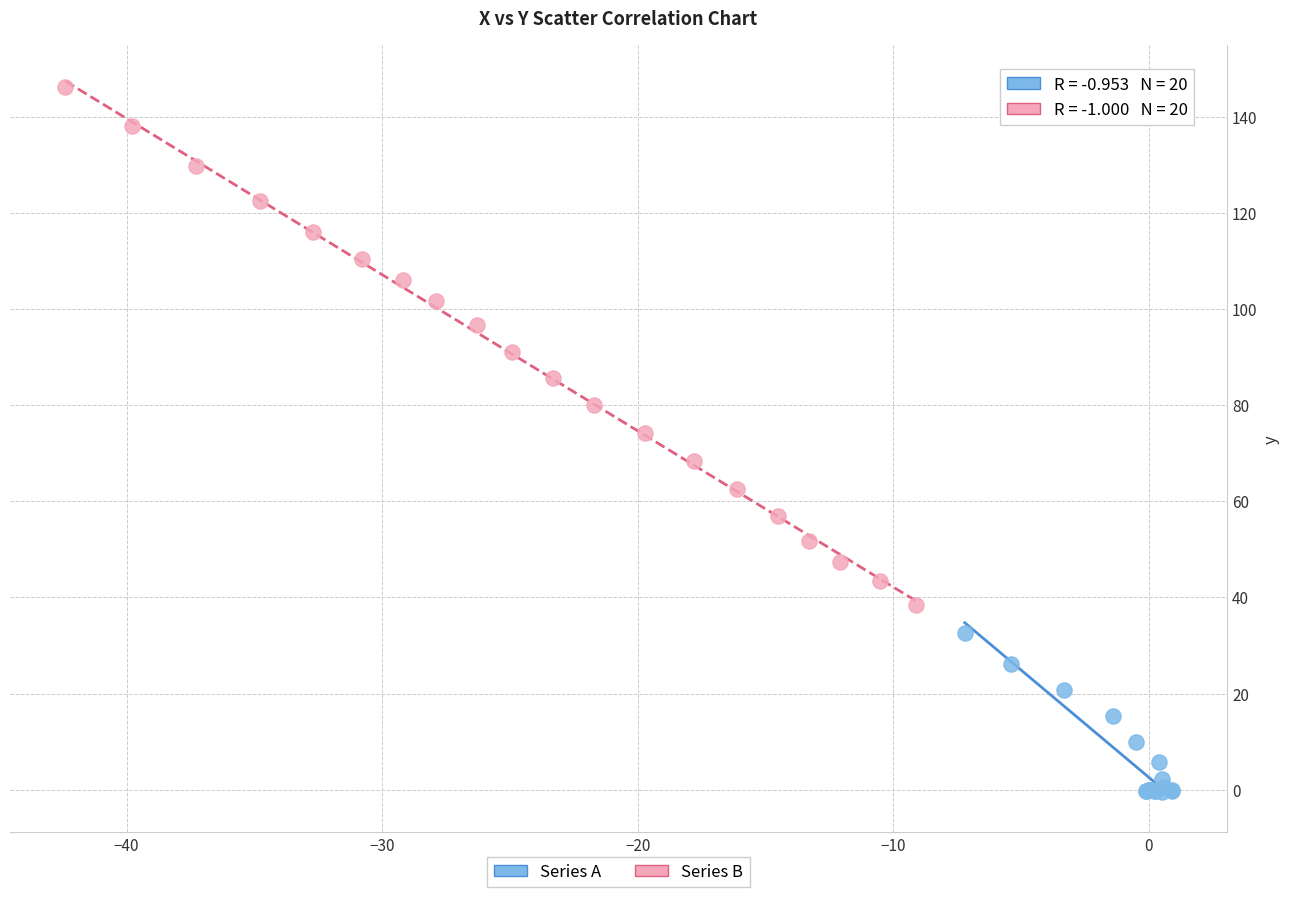

Which series contains the highest Y value?

Series B